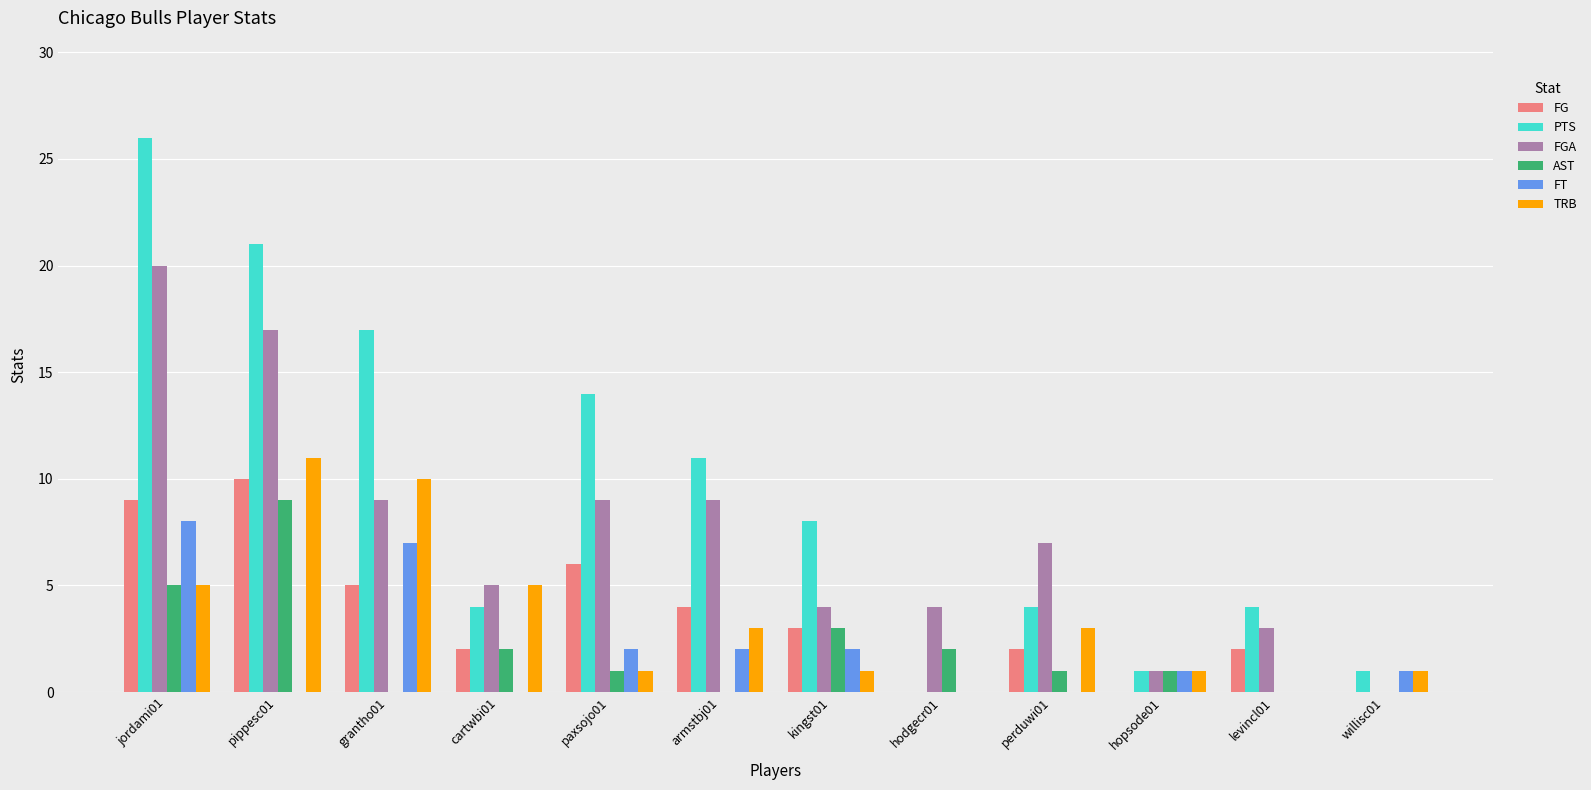

Is it true that FG equals 2 at levincl01?

True